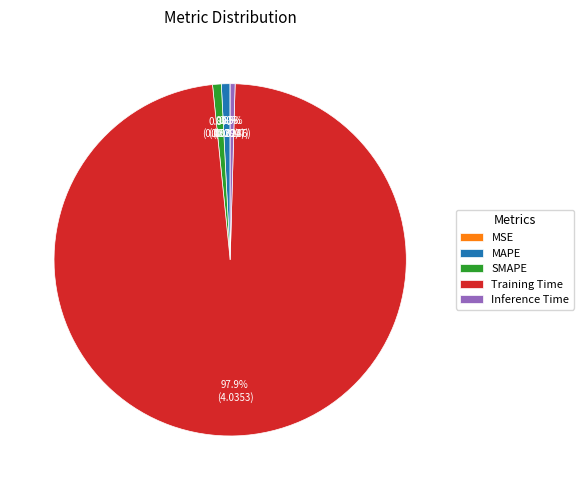

Which slice is the largest?

Training Time